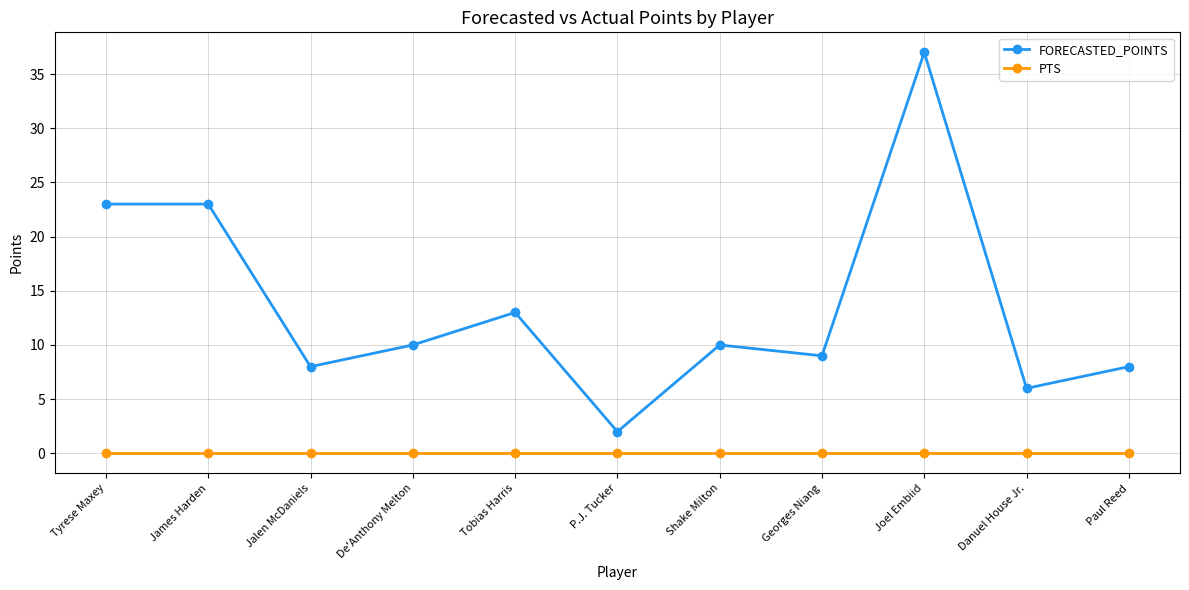

Reading left to right, what are all the values shown in this chart?

FORECASTED_POINTS: 23	23	8	10	13	2	10	9	37	6	8
PTS: 0	0	0	0	0	0	0	0	0	0	0